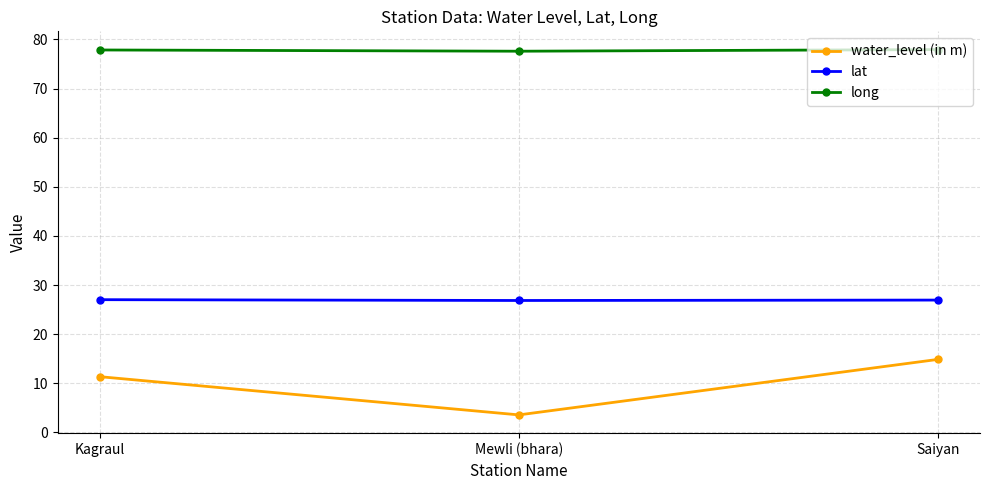

What is the difference between the maximum and second lowest values in the lat series?

0.1